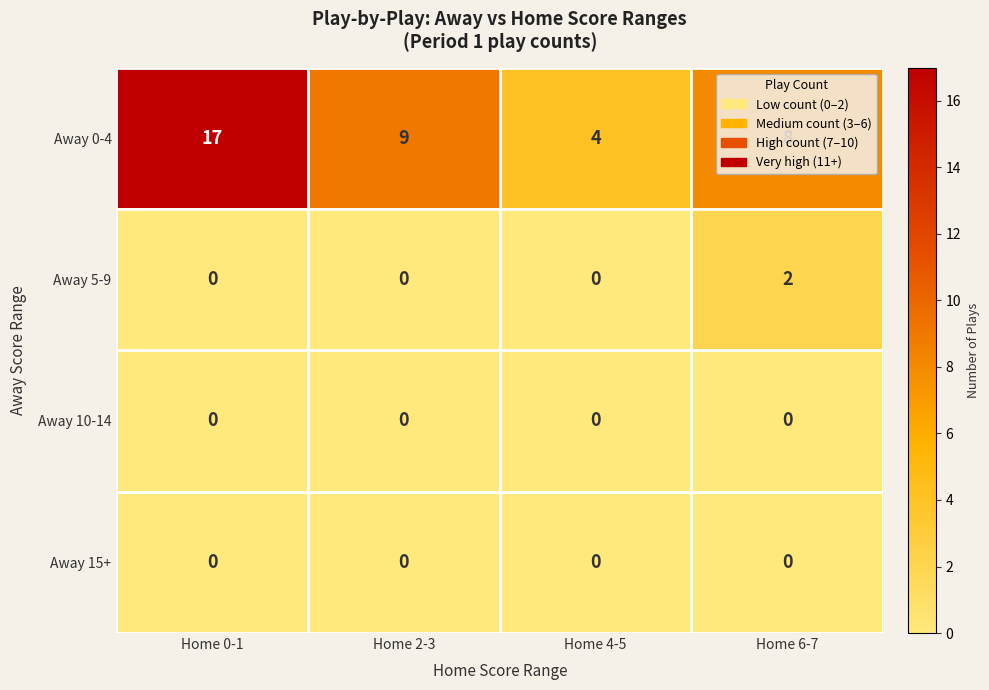

Which series has the largest total across all categories?

Away 0-4